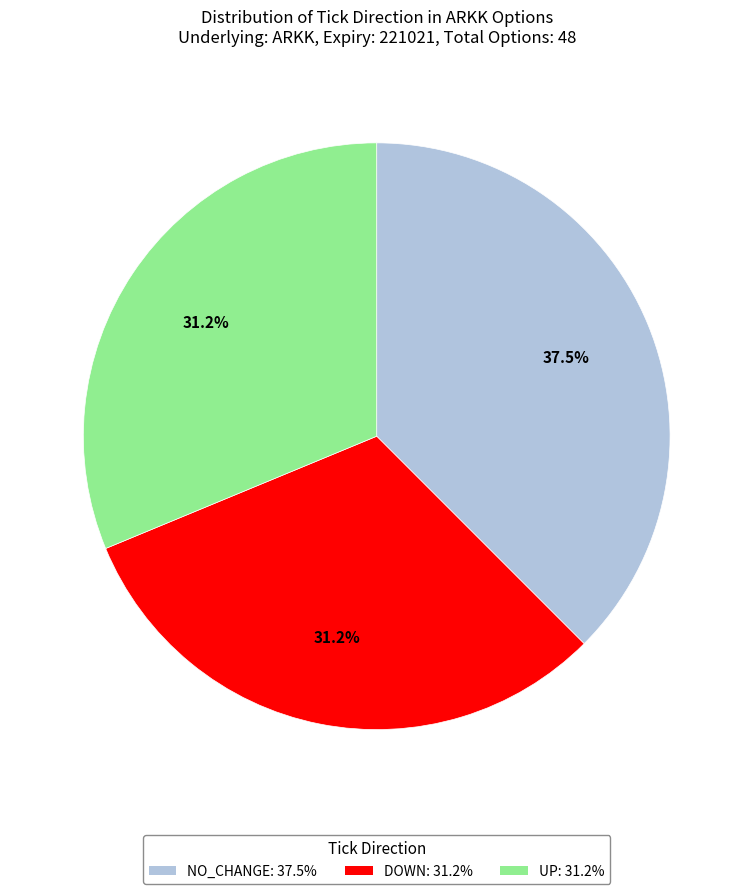

Count the number of slices in the pie.

3